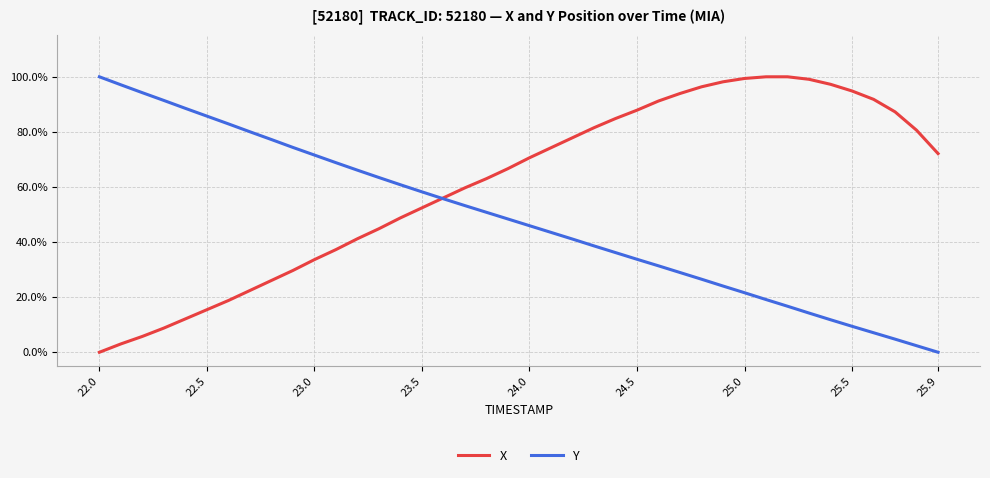

At how many categories does at least one series exceed 0?

40